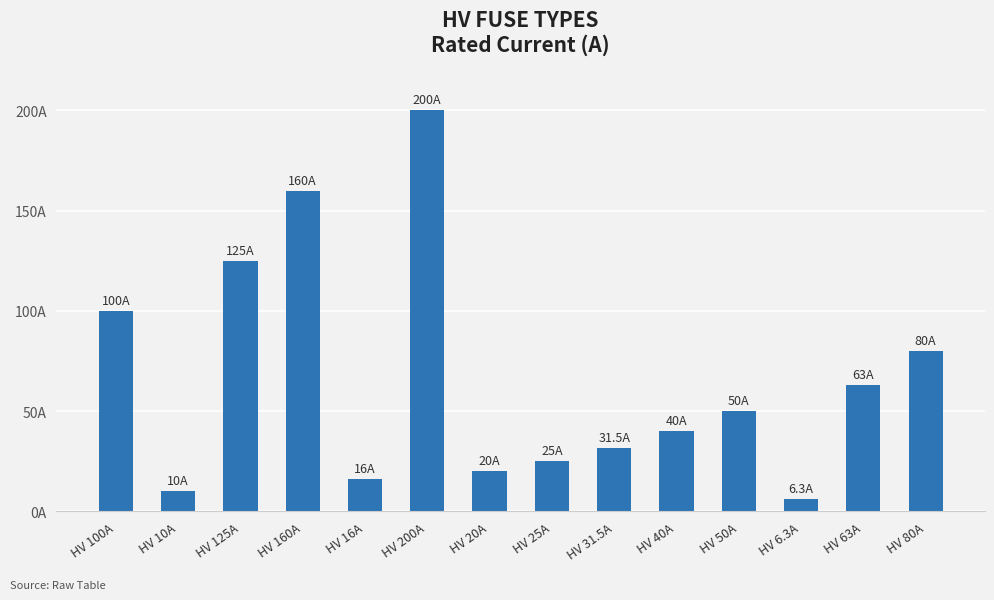

The value at HV 31.5A is 31.5. True or false?

True